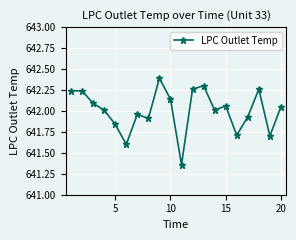

How many lines are shown in the chart?

1